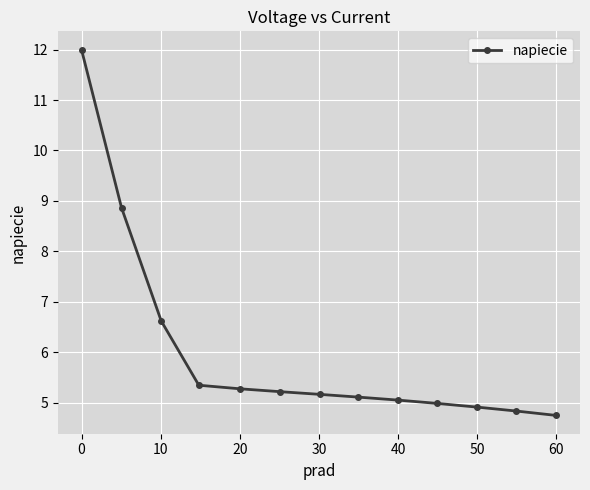

What is the value of the 3rd point from the left?

6.6